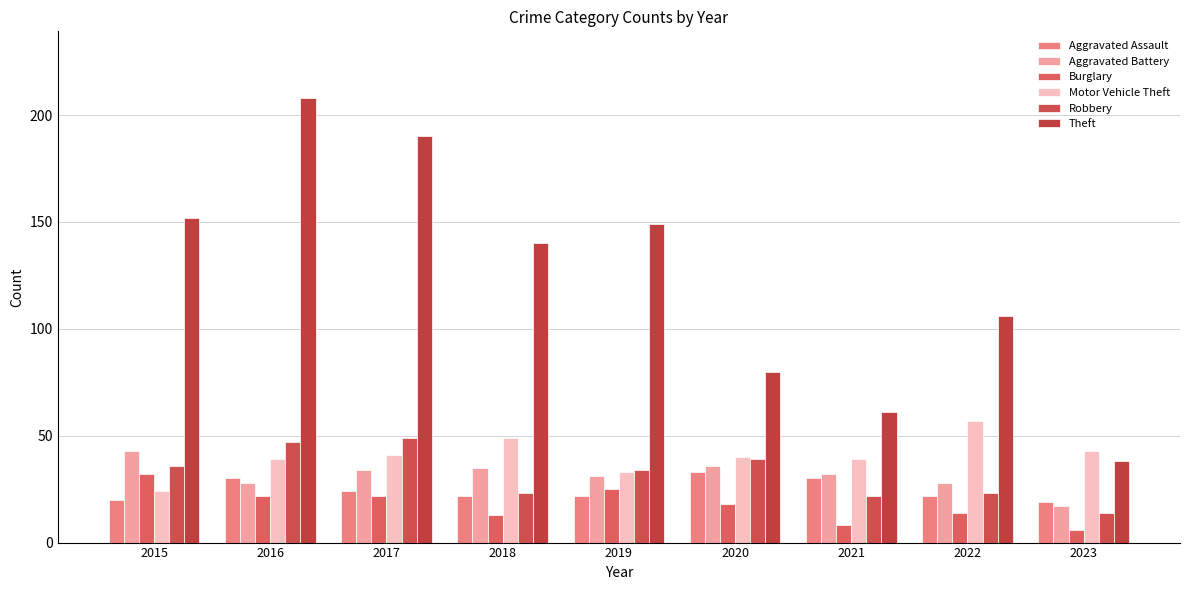

How many values in the Theft series are below 140?

4